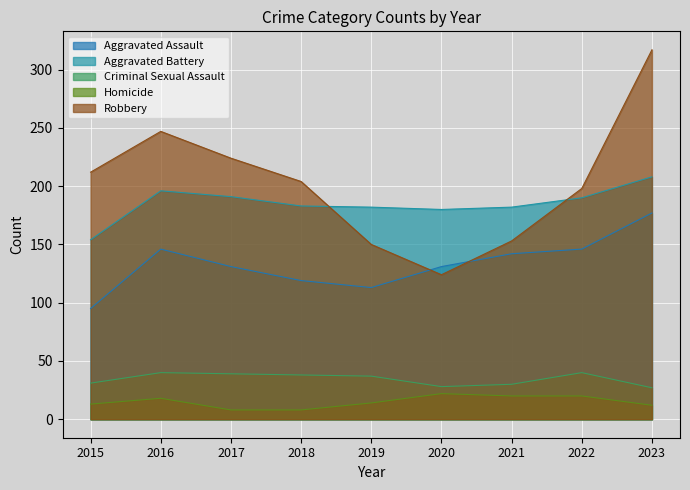

How many lines are shown in the chart?

5